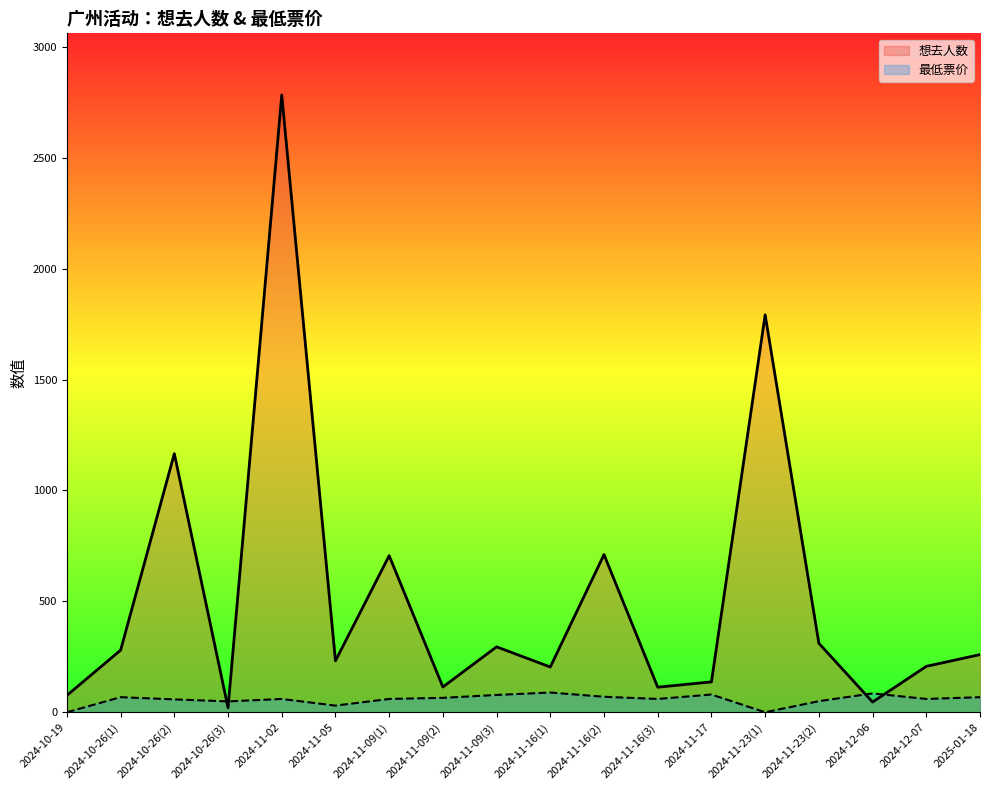

After their last crossing, which series has the higher values: 想去人数 or 最低票价?

想去人数